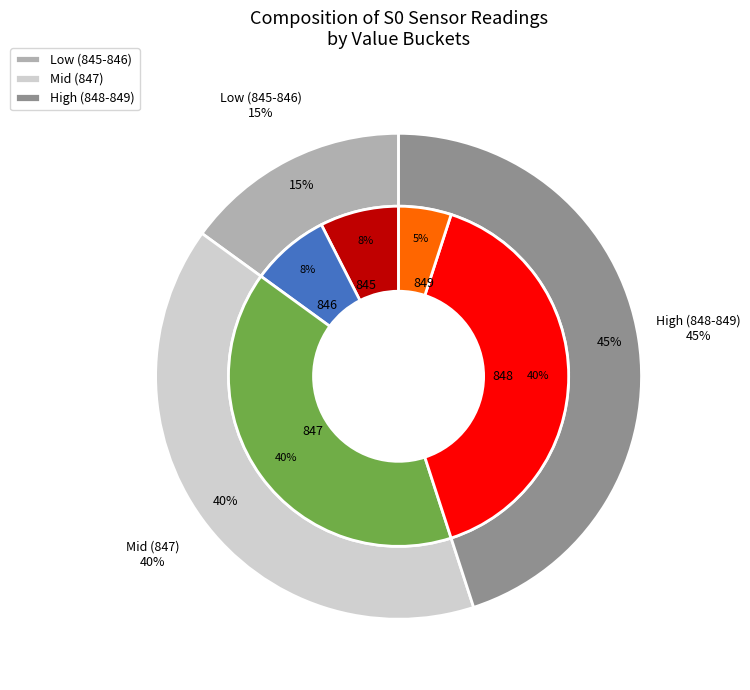

True or false: 12 accounts for 1% of the total.

False